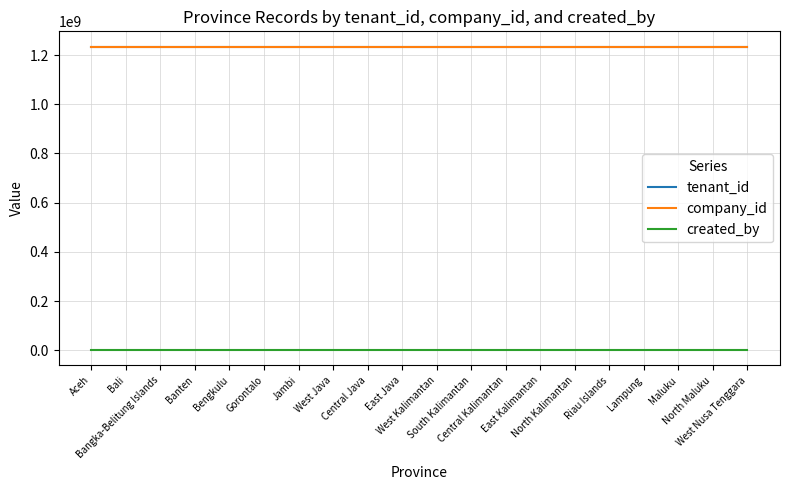

What is the label of the 4th point from the left?

Banten